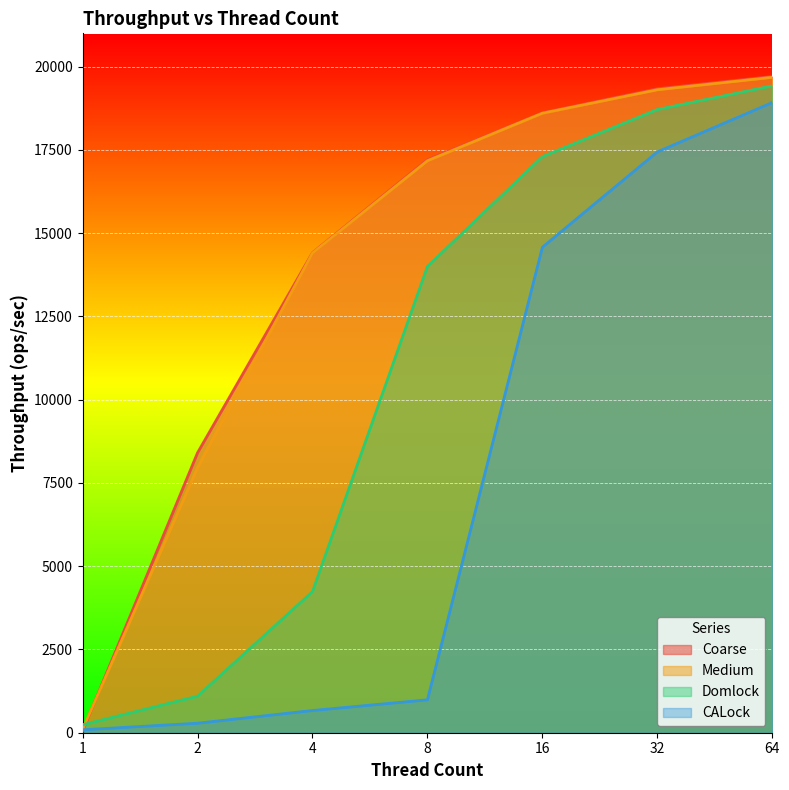

What is the maximum value shown in the chart?

19702